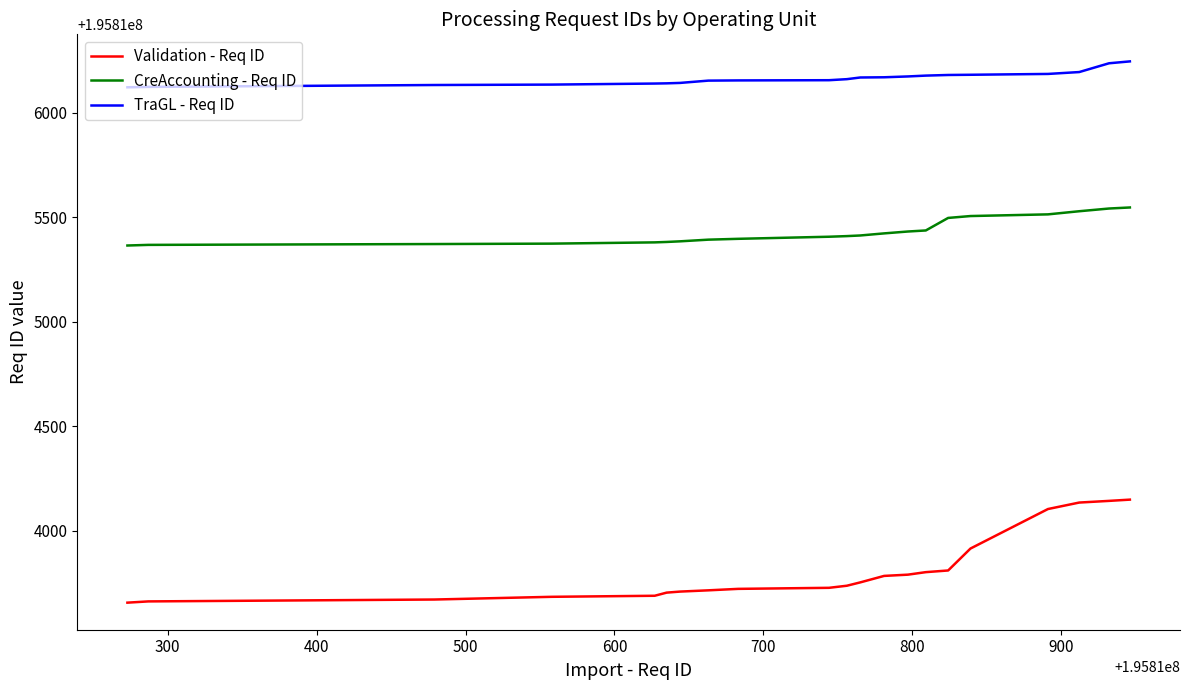

What is the minimum value shown in the chart?

195813656